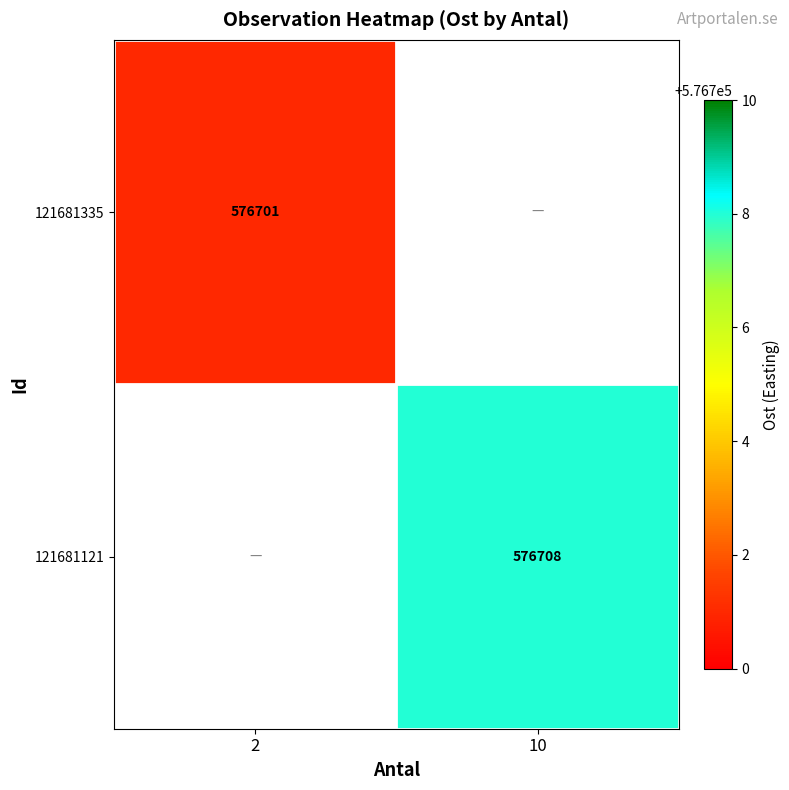

Count the number of data series in this chart.

2